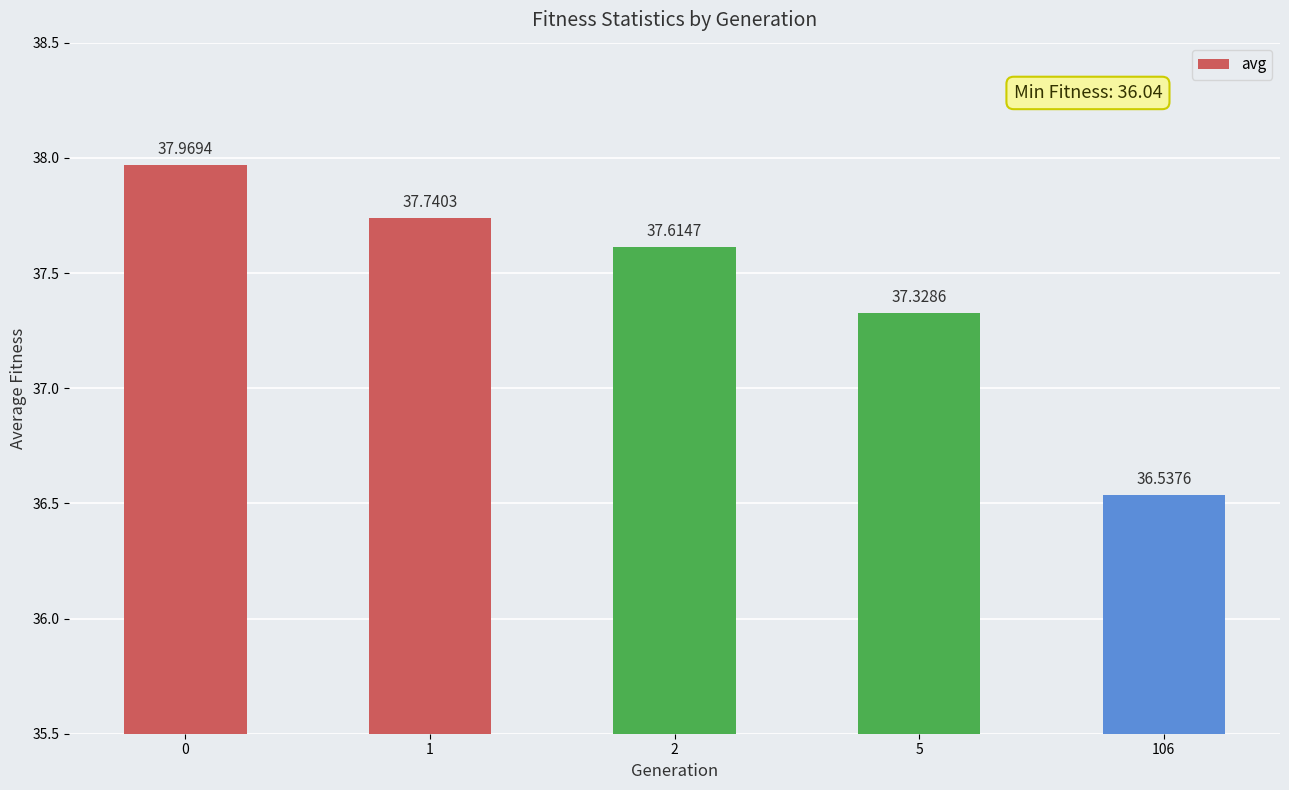

Reading left to right, list all the values displayed in this chart.

0=38.0	1=37.7	2=37.6	5=37.3	106=36.5